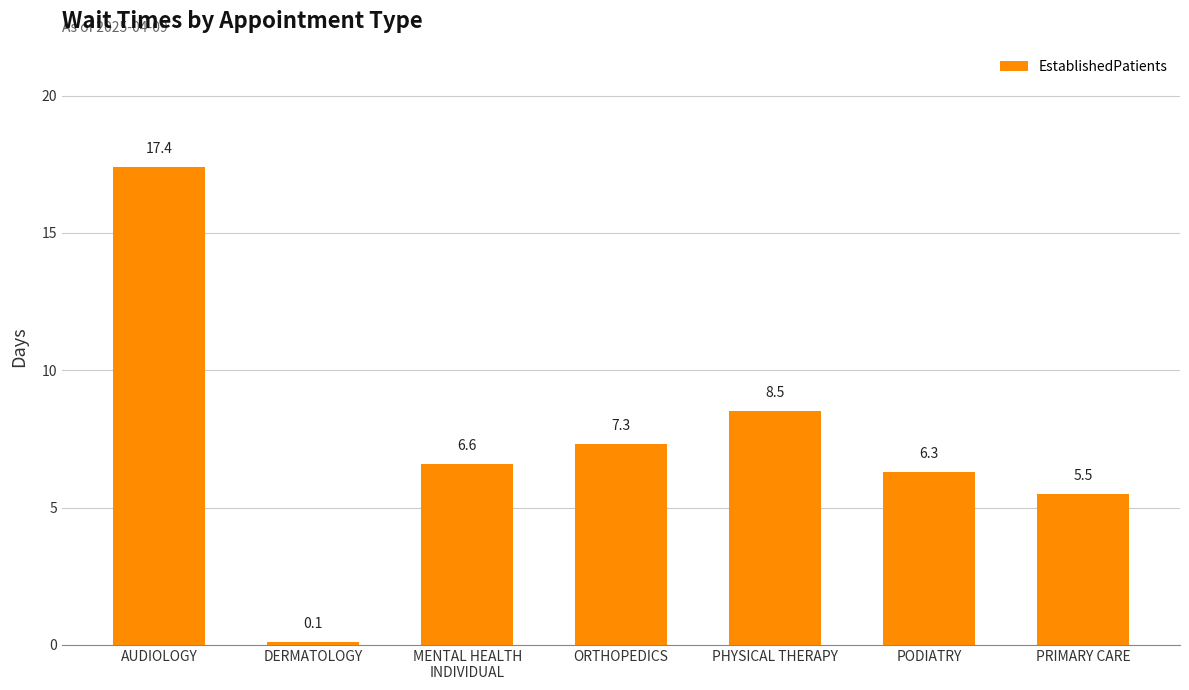

What is the label of the 1st bar from the left?

AUDIOLOGY